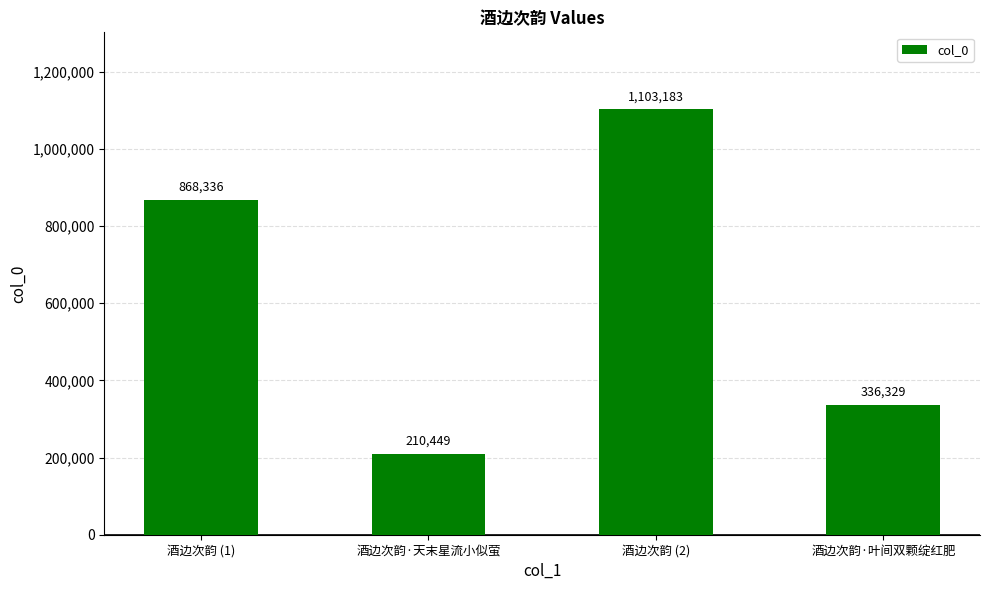

What value does the data have at 酒边次韵·叶间双颗绽红肥, to the nearest 50?

336350